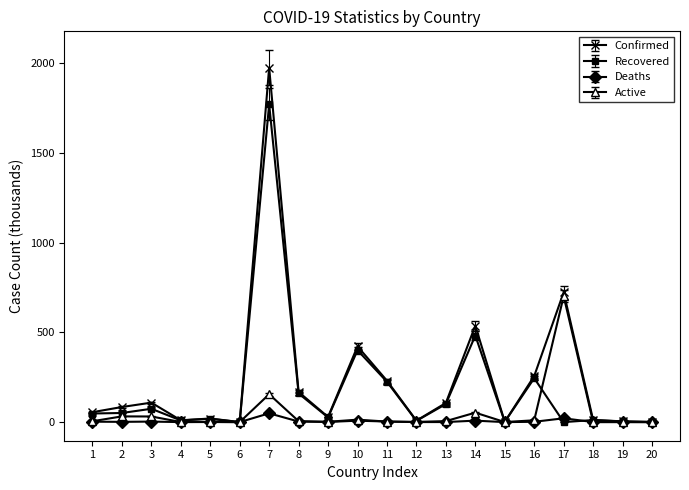

Which series has the widest spread of values?

Confirmed